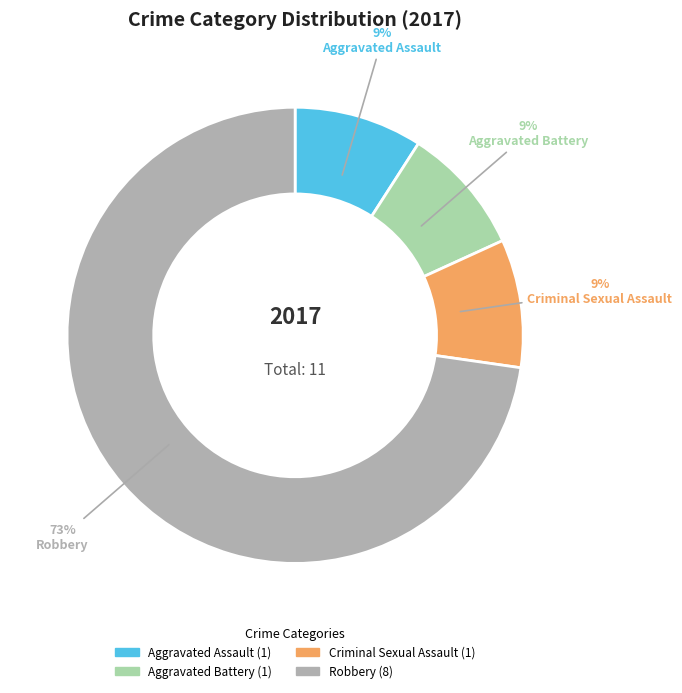

To the nearest percent, what is the average slice percentage?

25%